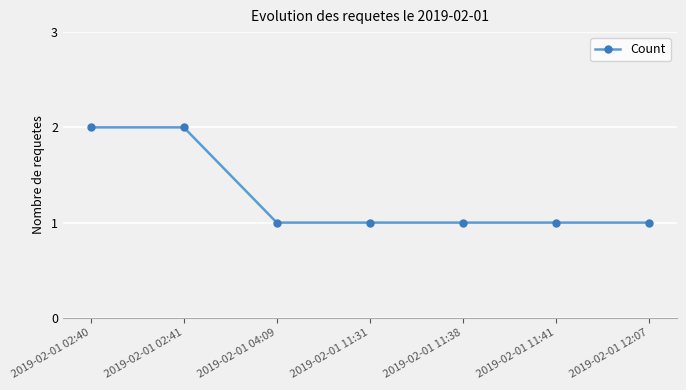

Is this an area chart (filled region under the line)?

No